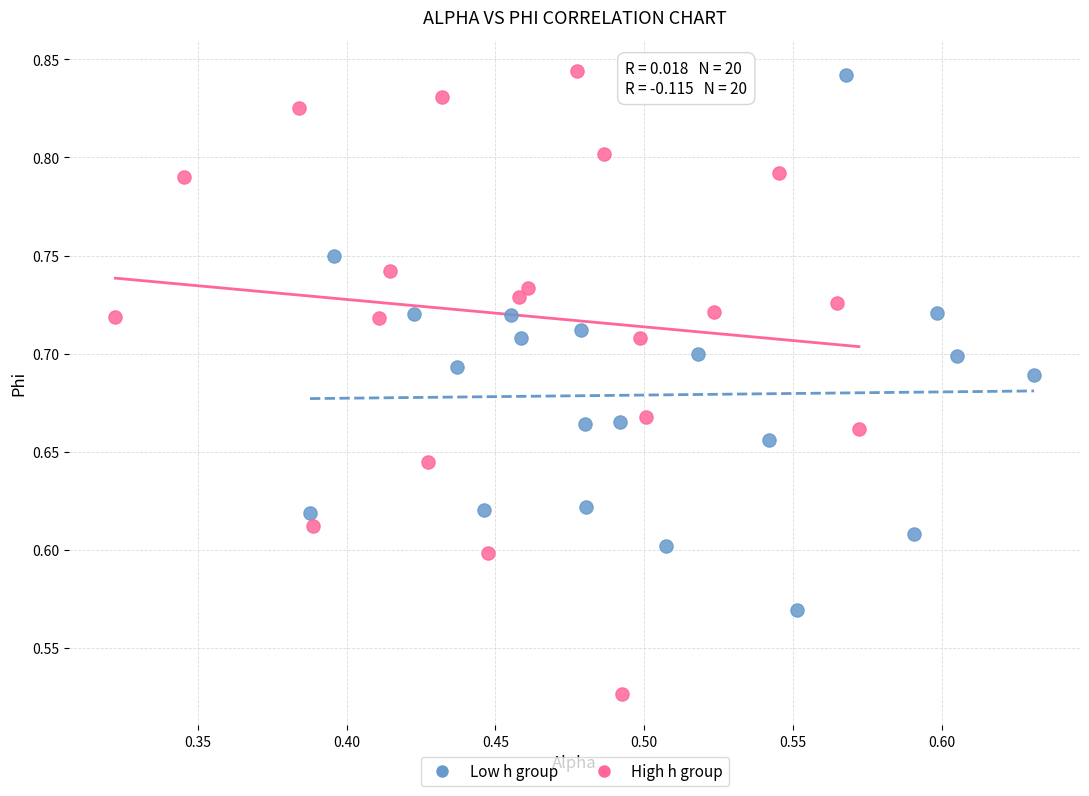

Which series has the largest Y range (max minus min)?

High h group